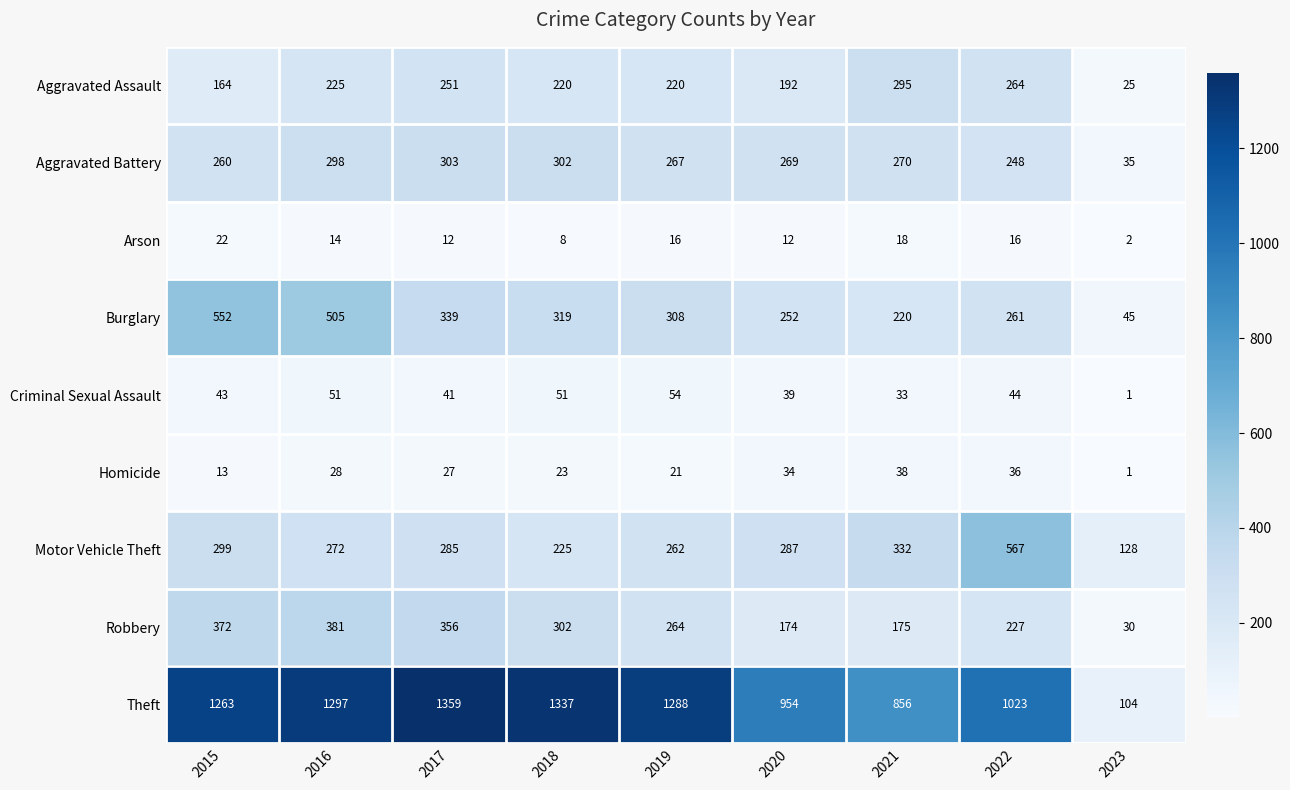

Between 2018 and 2022, which series saw the biggest shift?

Motor Vehicle Theft